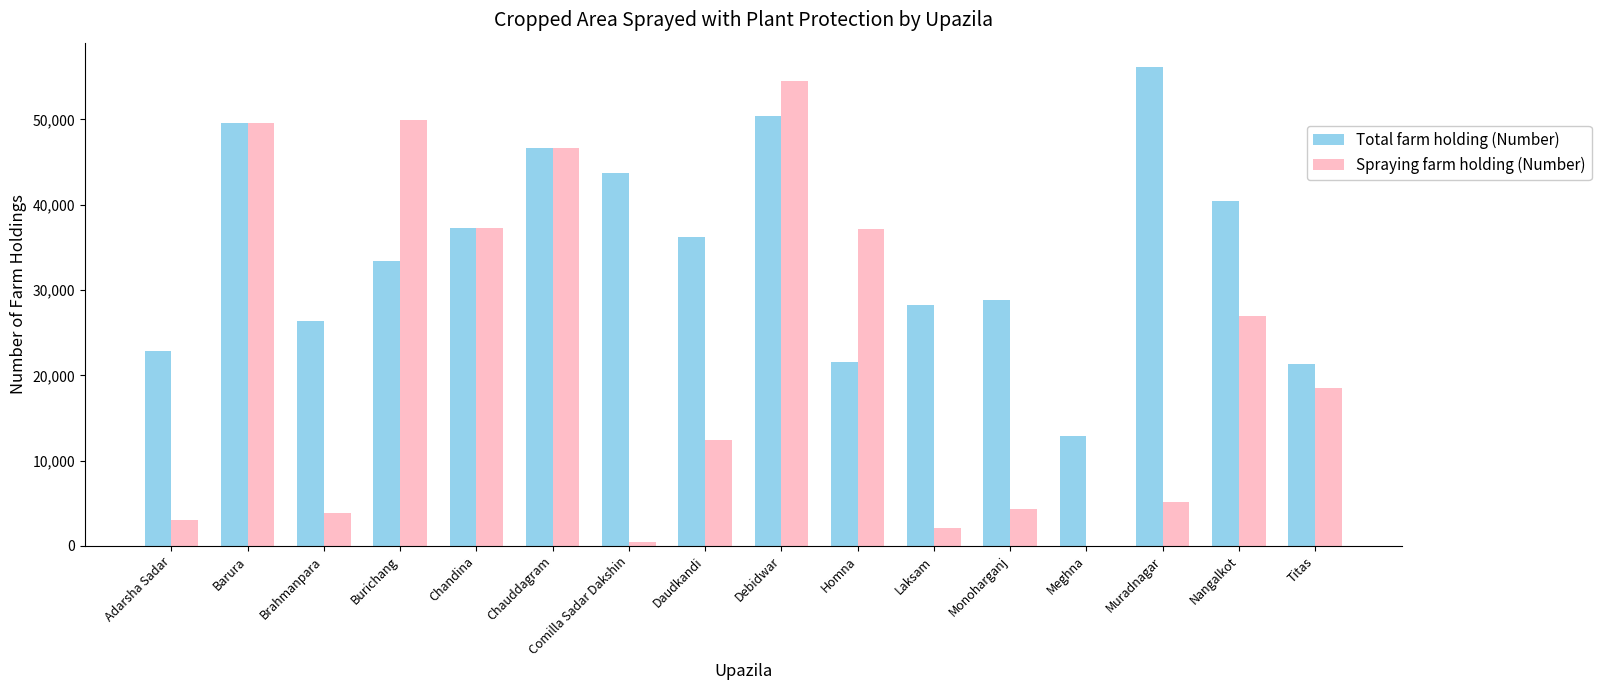

What is the sum of the Spraying farm holding (Number) values at Burichang and Nangalkot?

76873